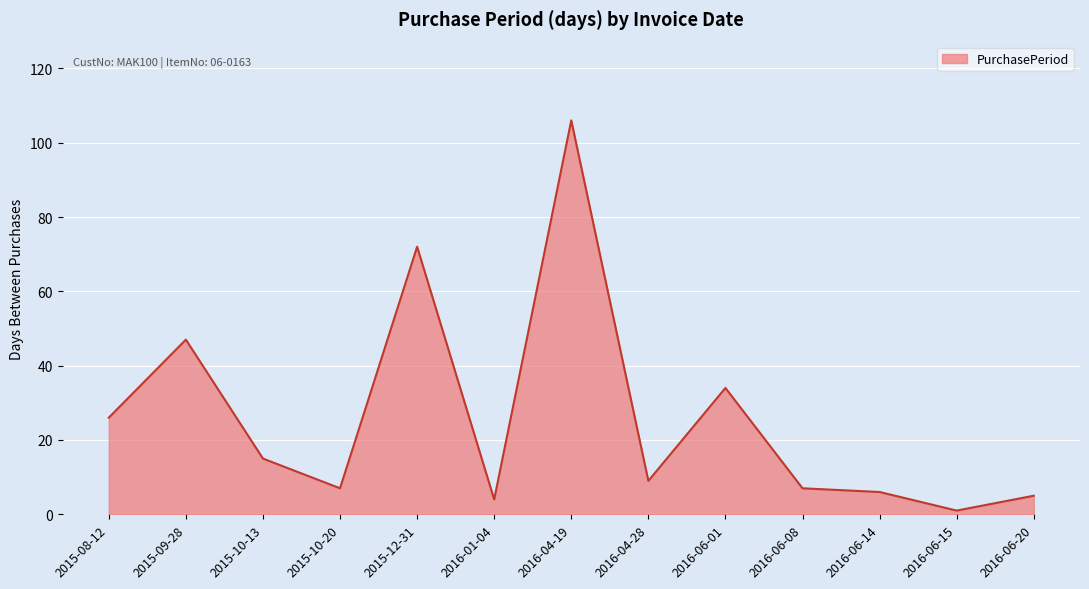

Does the chart have visible grid lines?

Yes